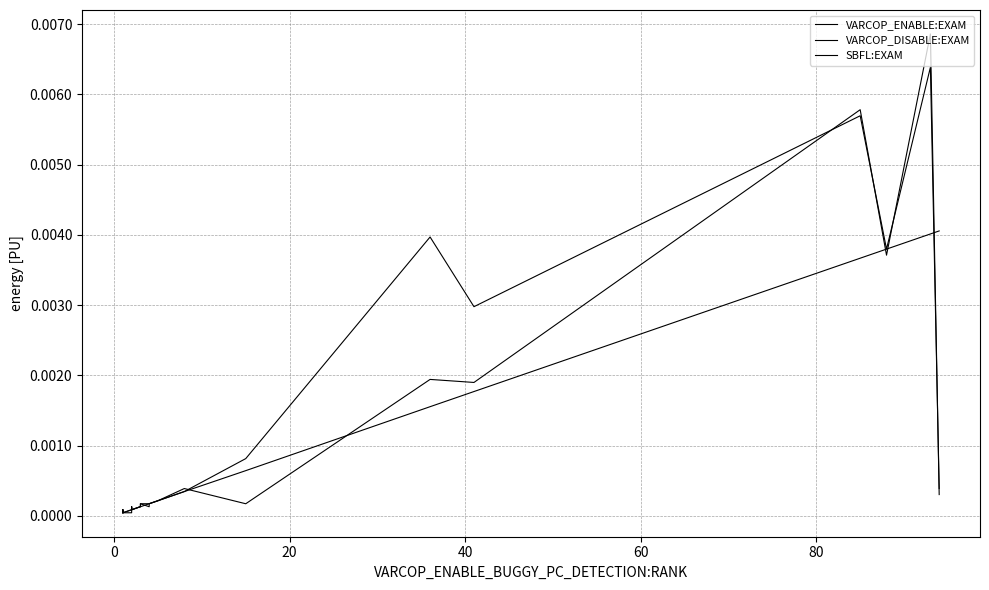

Which series has the largest range (max minus min)?

SBFL:EXAM